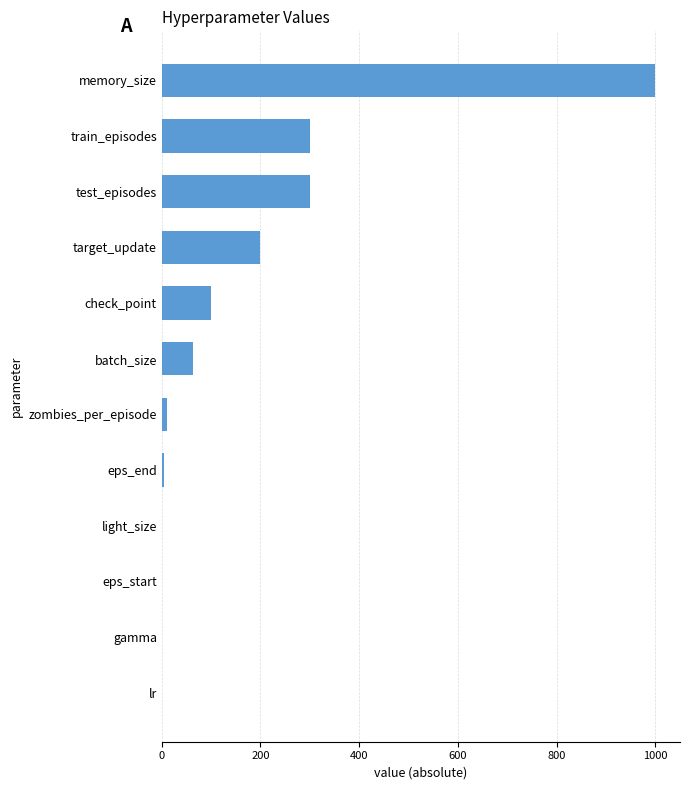

Which category has the highest value across all series?

memory_size